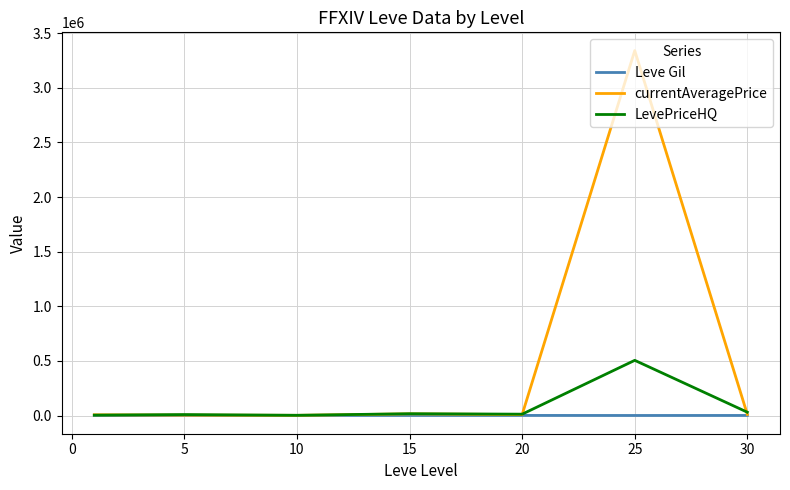

Which series has the largest range (max minus min)?

currentAveragePrice